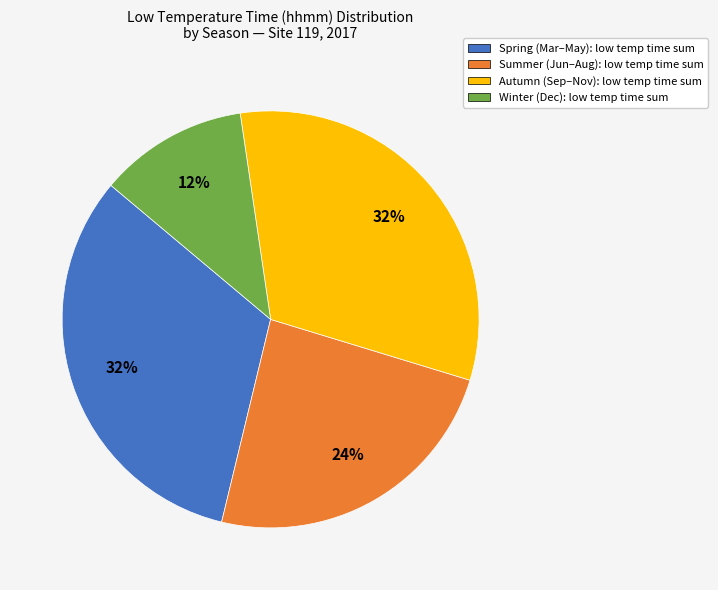

How many segments does this pie chart have?

4